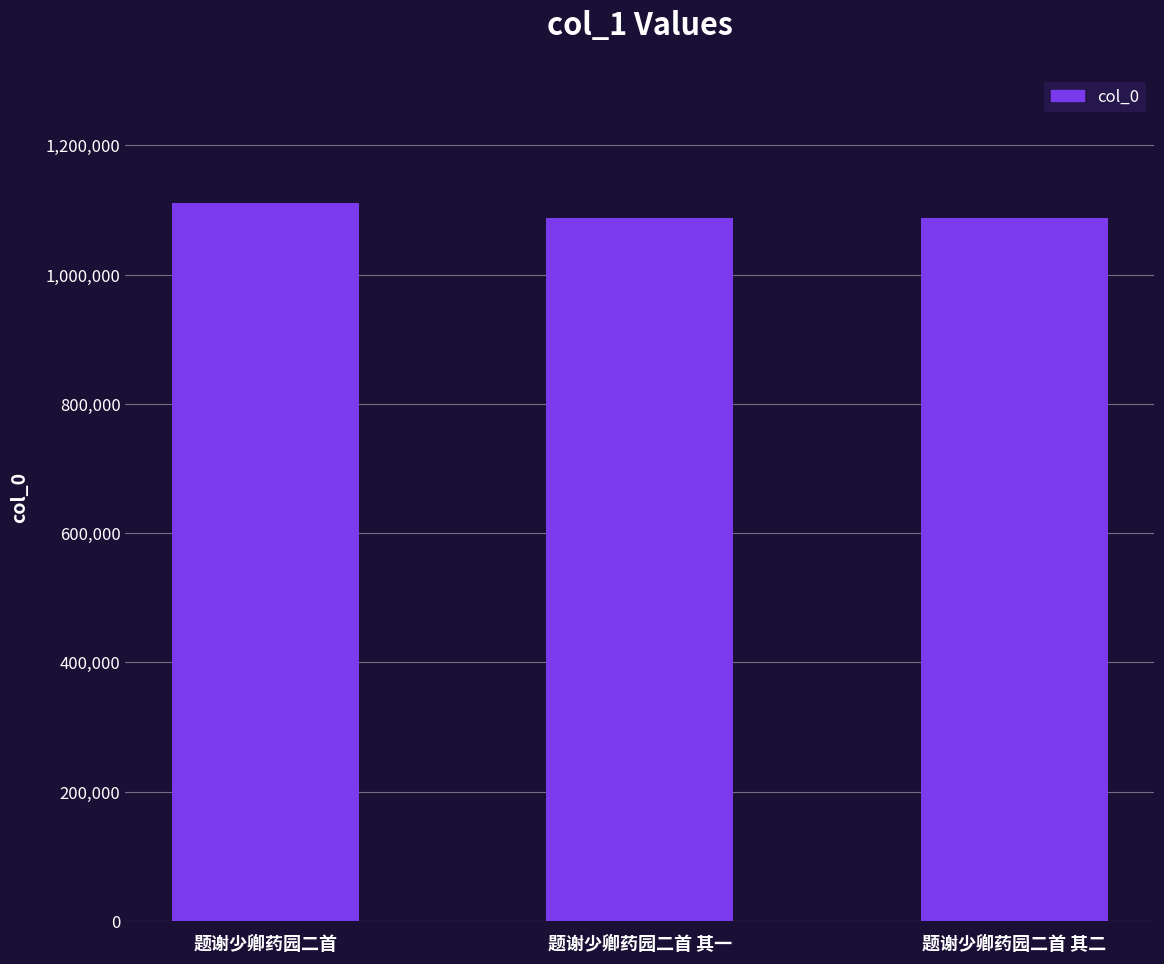

Does the chart contain any negative values?

No